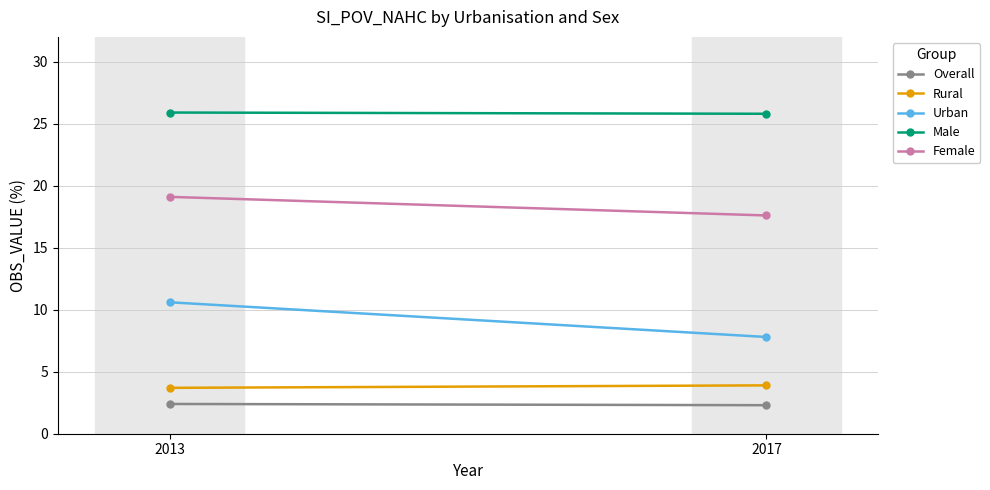

At which label does Urban reach its minimum?

2017